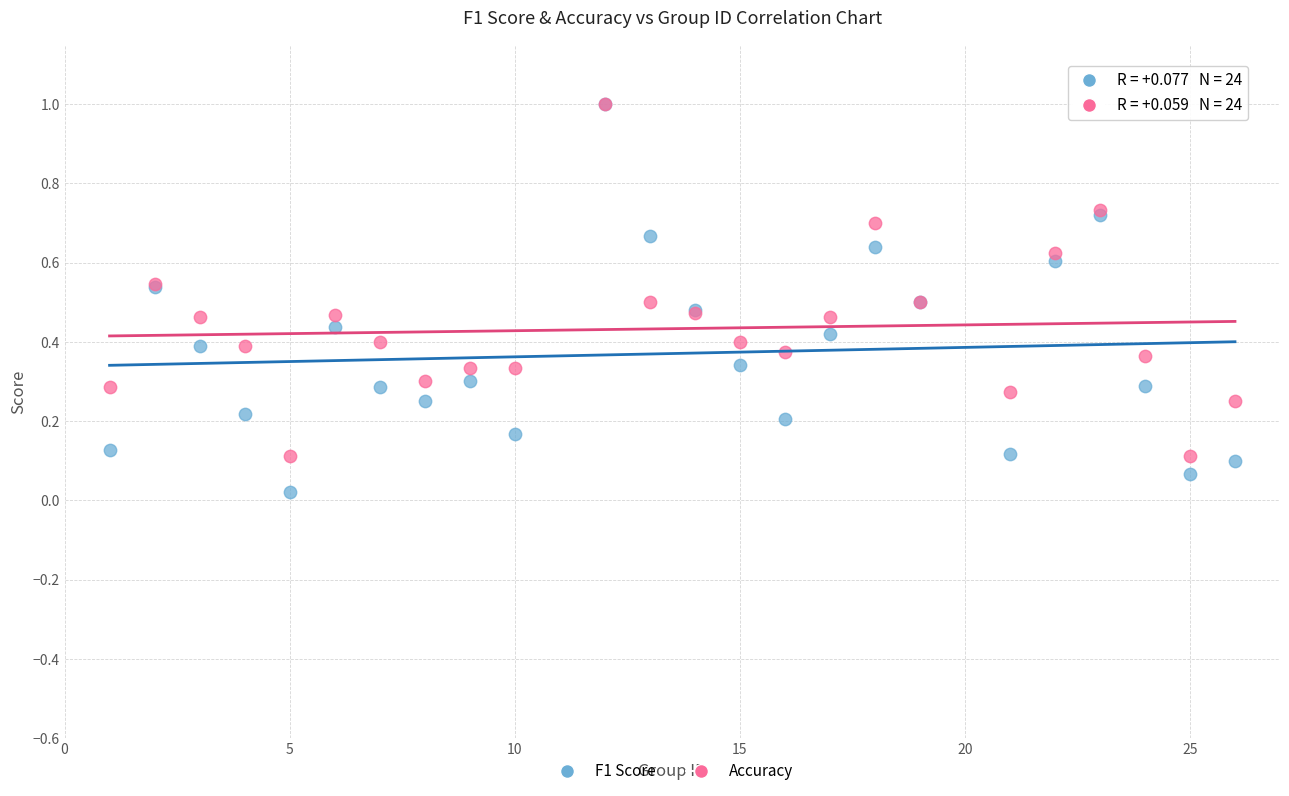

Which series has the widest spread of Y values?

F1 Score